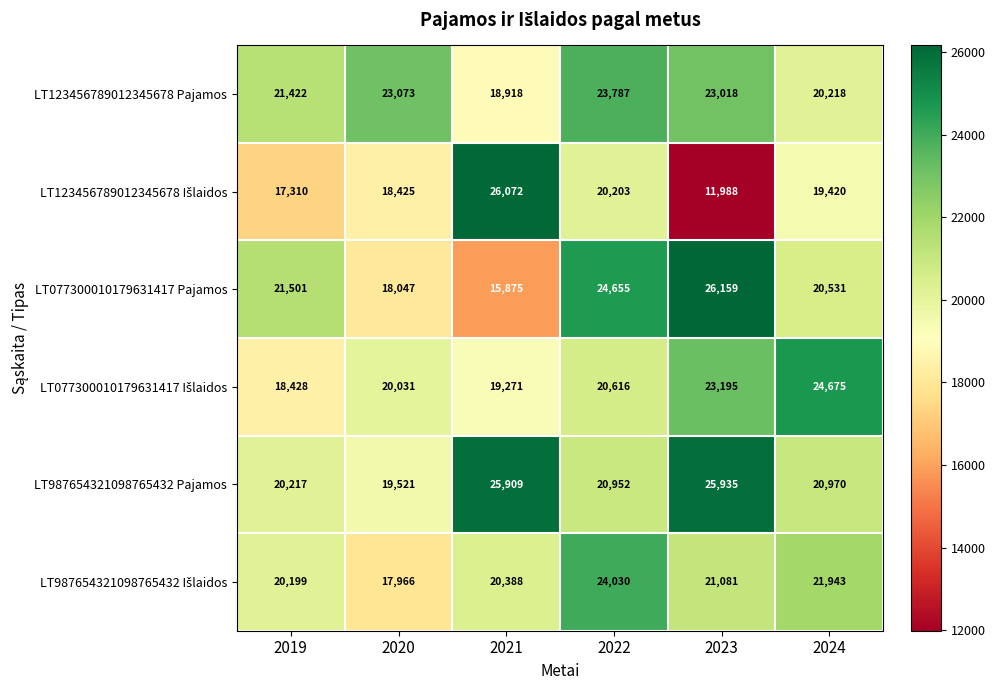

What is the sum of the LT123456789012345678 Pajamos values at 2021 and 2024?

39136